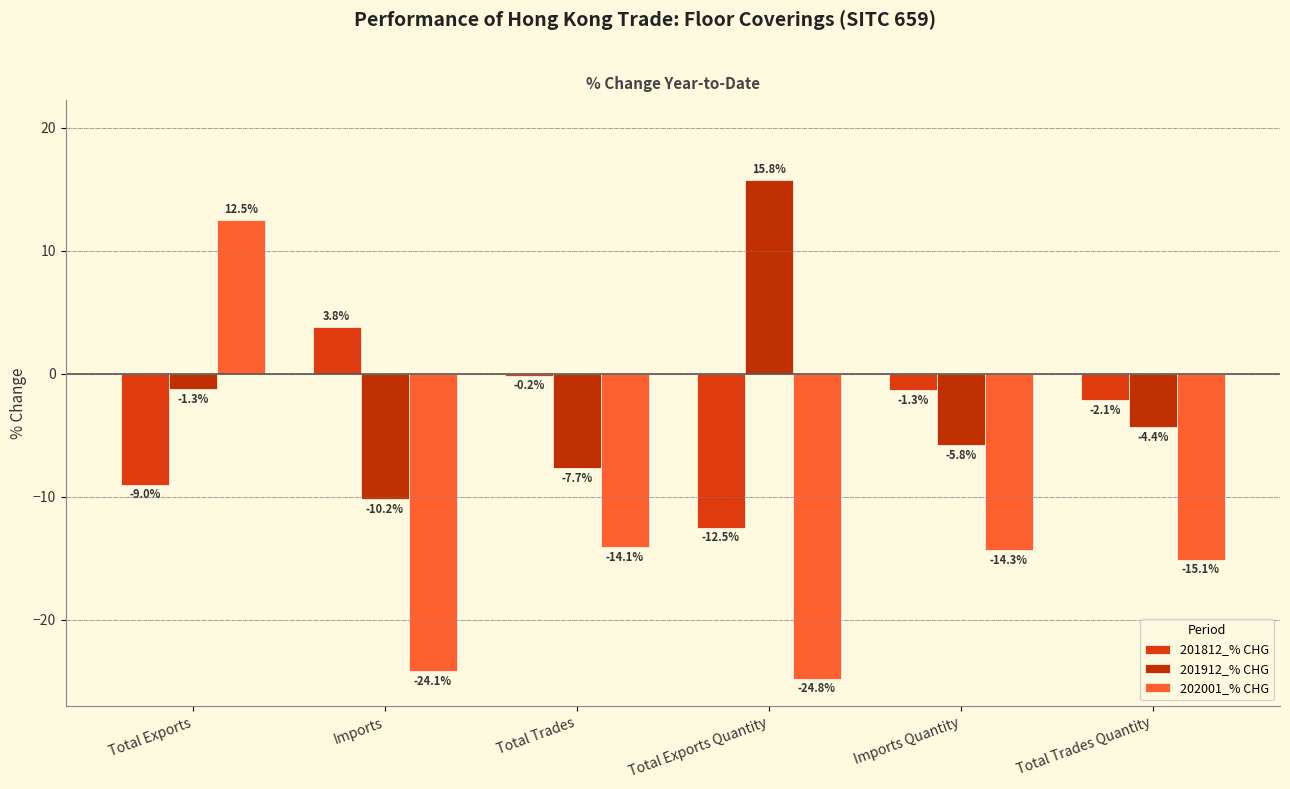

Which series has the largest total across all categories?

201912_% CHG